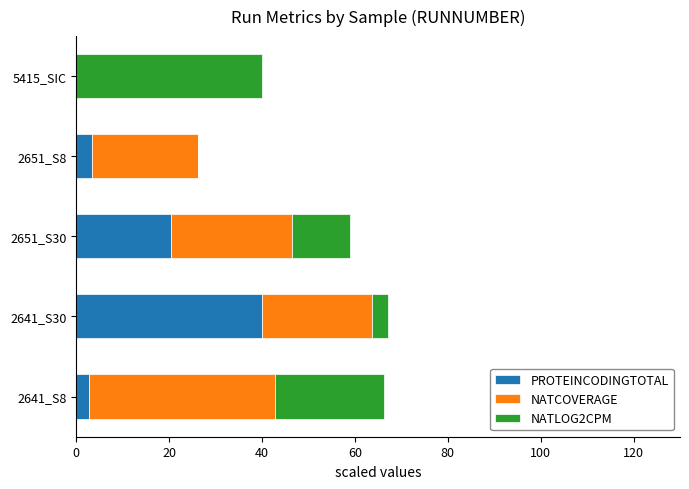

What is the highest value of the PROTEINCODINGTOTAL series?

40.0